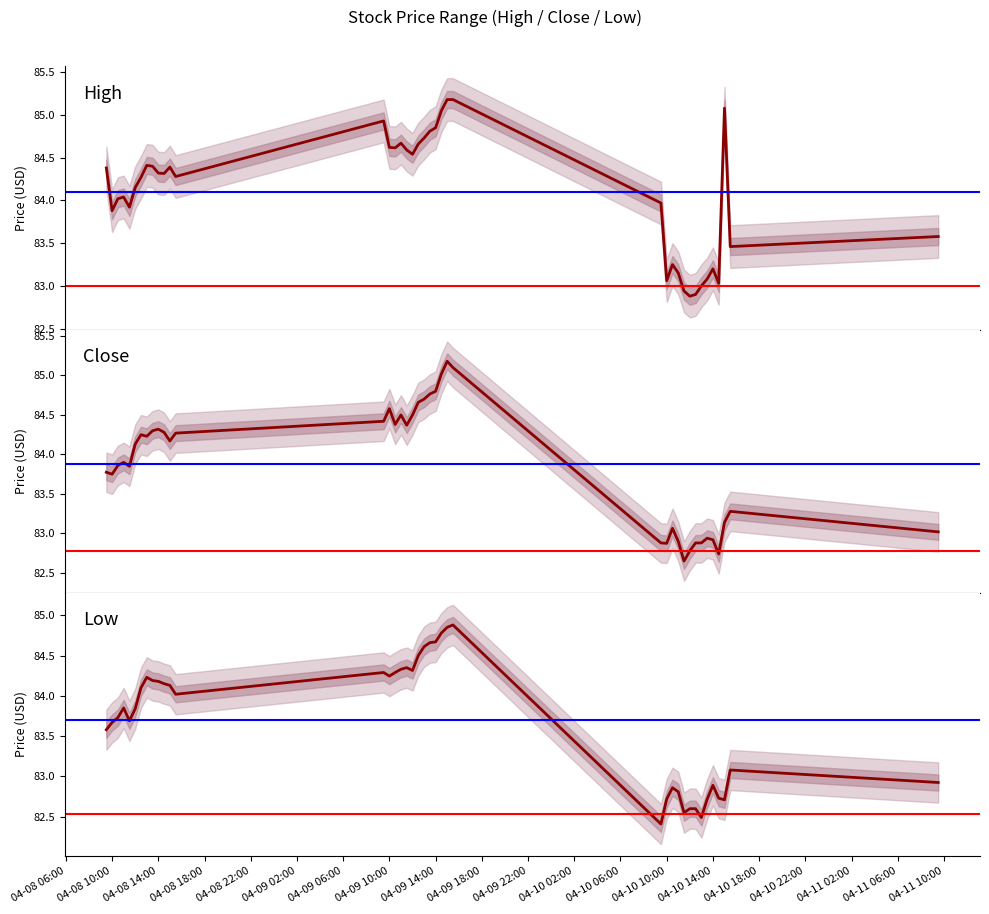

Which category has the highest value in the Close series?

2024-04-09 15:00:00